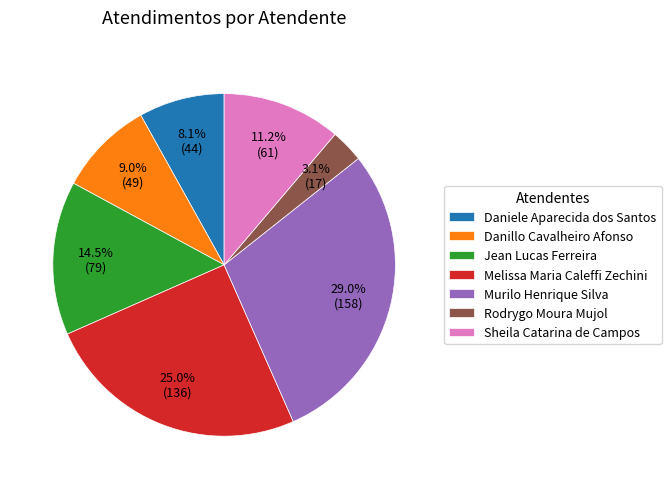

To the nearest percent, what is the combined percentage of Sheila Catarina de Campos and Rodrygo Moura Mujol?

14%